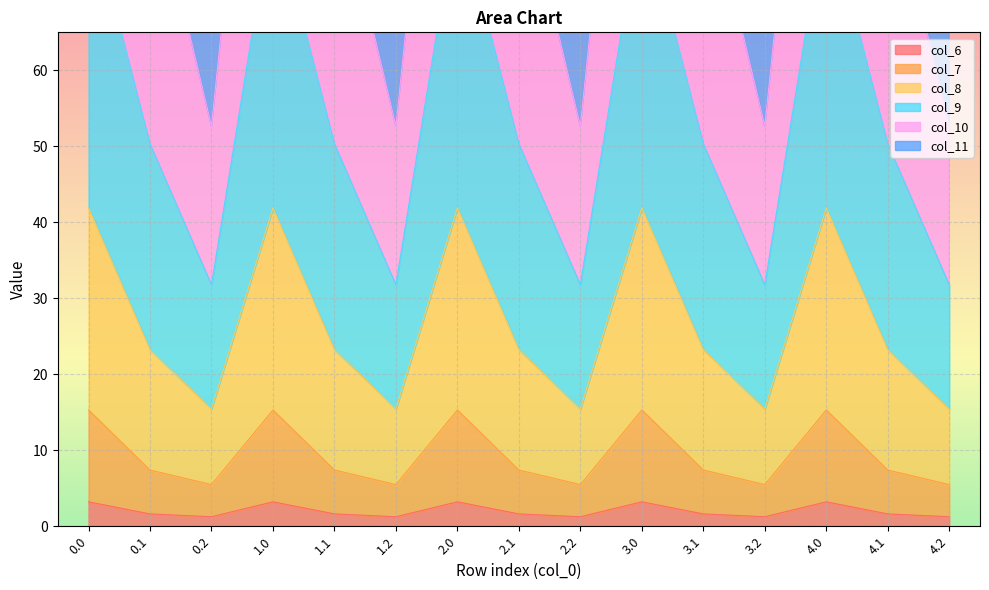

The value of col_6 at 2.1 is 1.6. True or false?

True